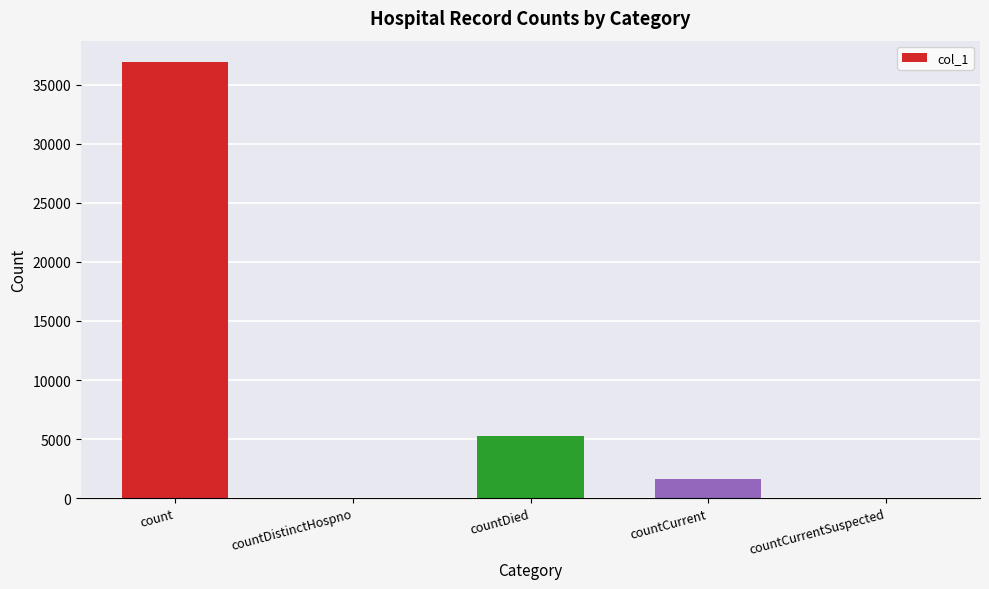

True or false: the data shows 52025 at count.

False